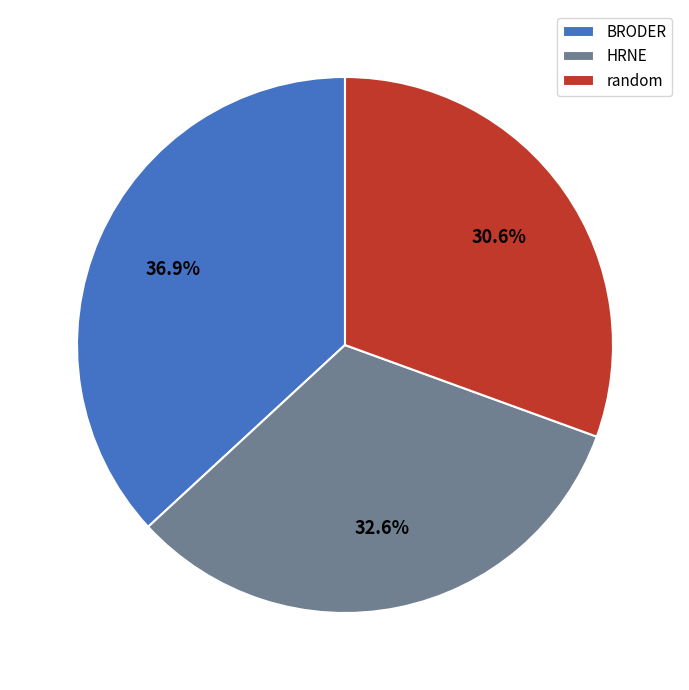

To the nearest percent, what is the difference between the random and HRNE slice percentages?

2%